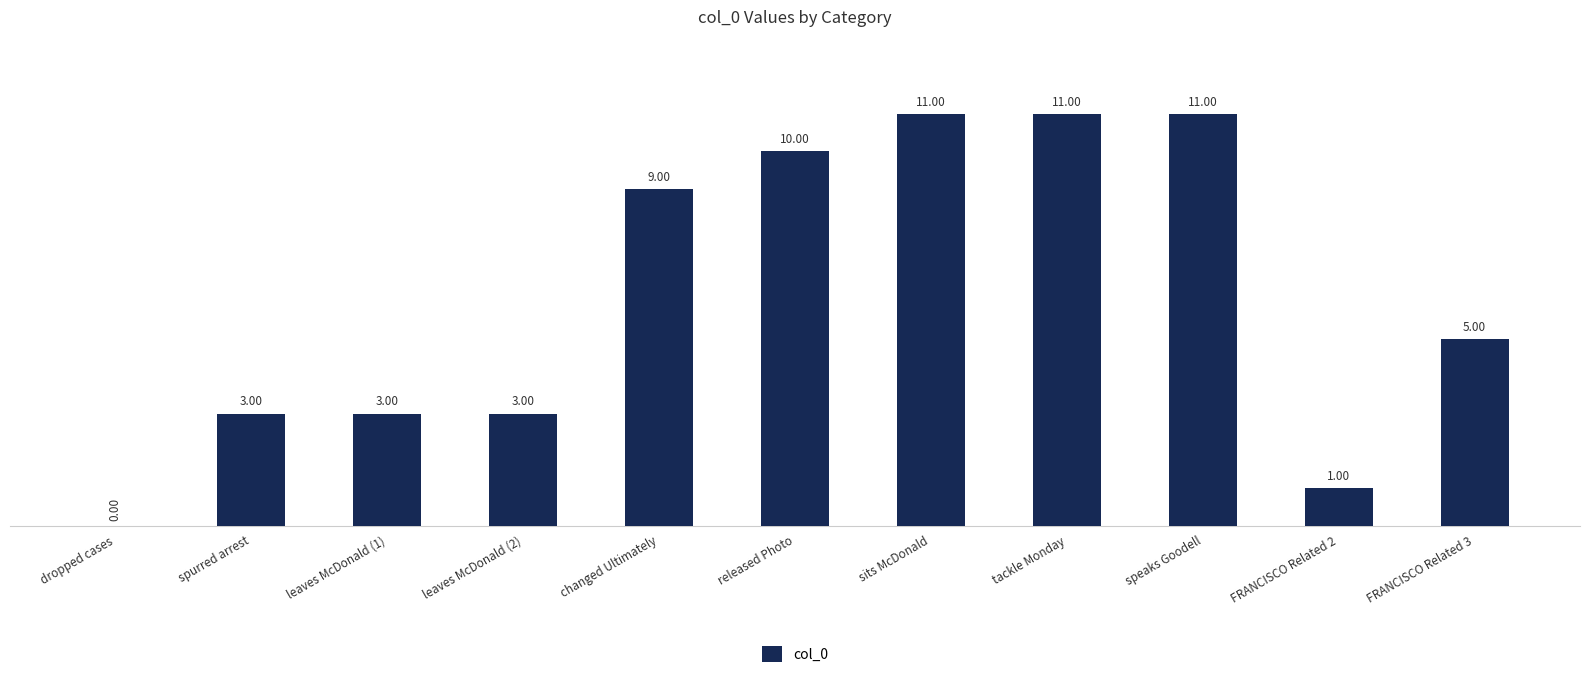

At which label does the data first exceed 5?

changed Ultimately